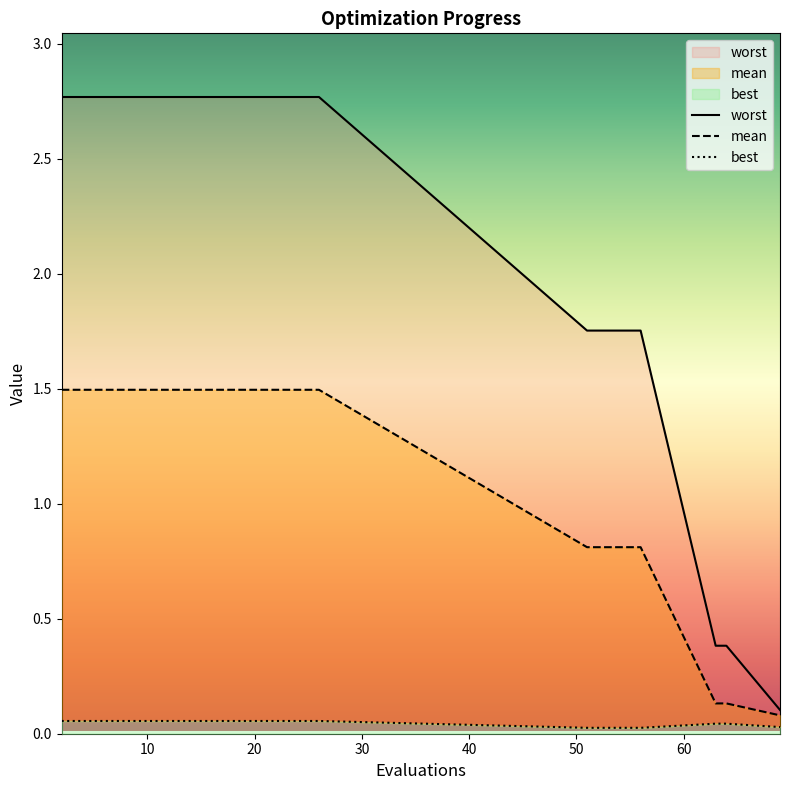

What is the sum of the best values at 4 and 53?

0.1